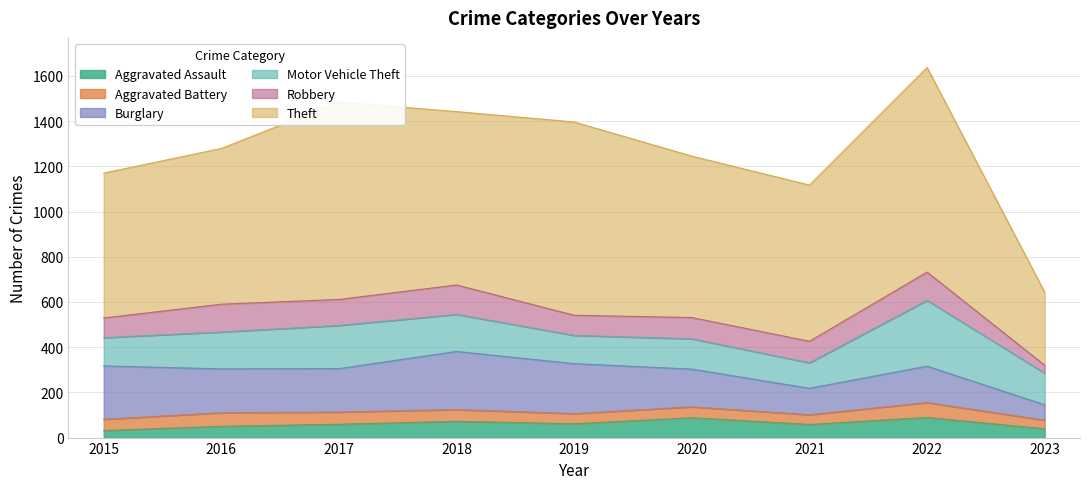

What is the highest value of the Motor Vehicle Theft series?

291